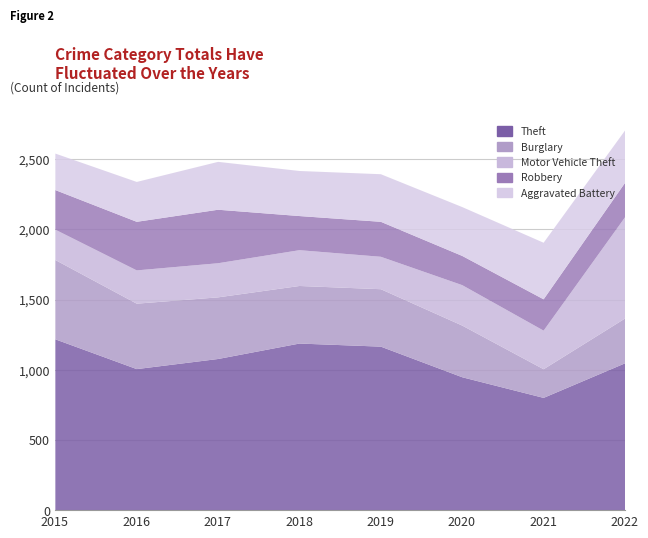

True or false: Burglary has a value of 488 at 2020.

False